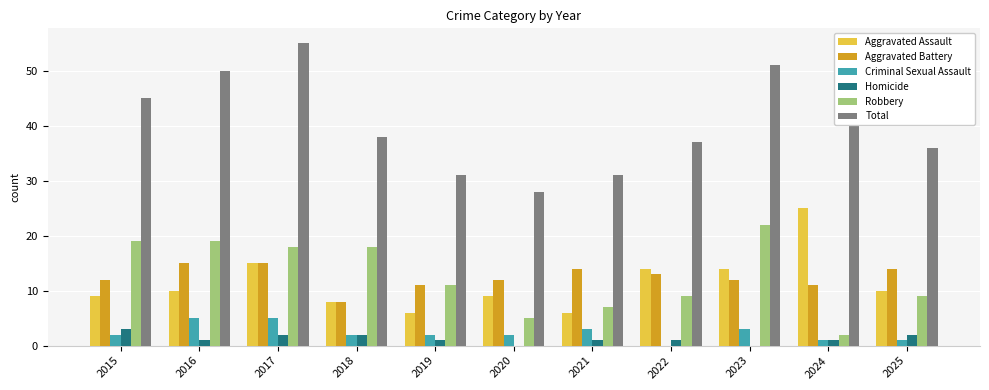

The Criminal Sexual Assault series shows 5 at 2016. True or false?

True